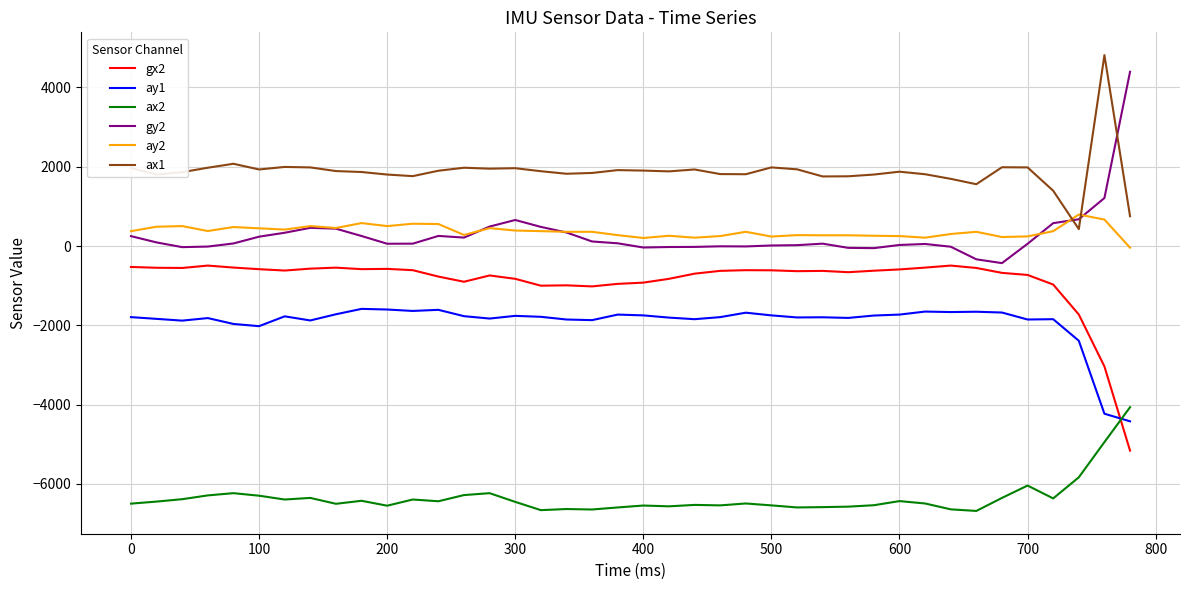

Which series has the largest total across all categories?

ax1